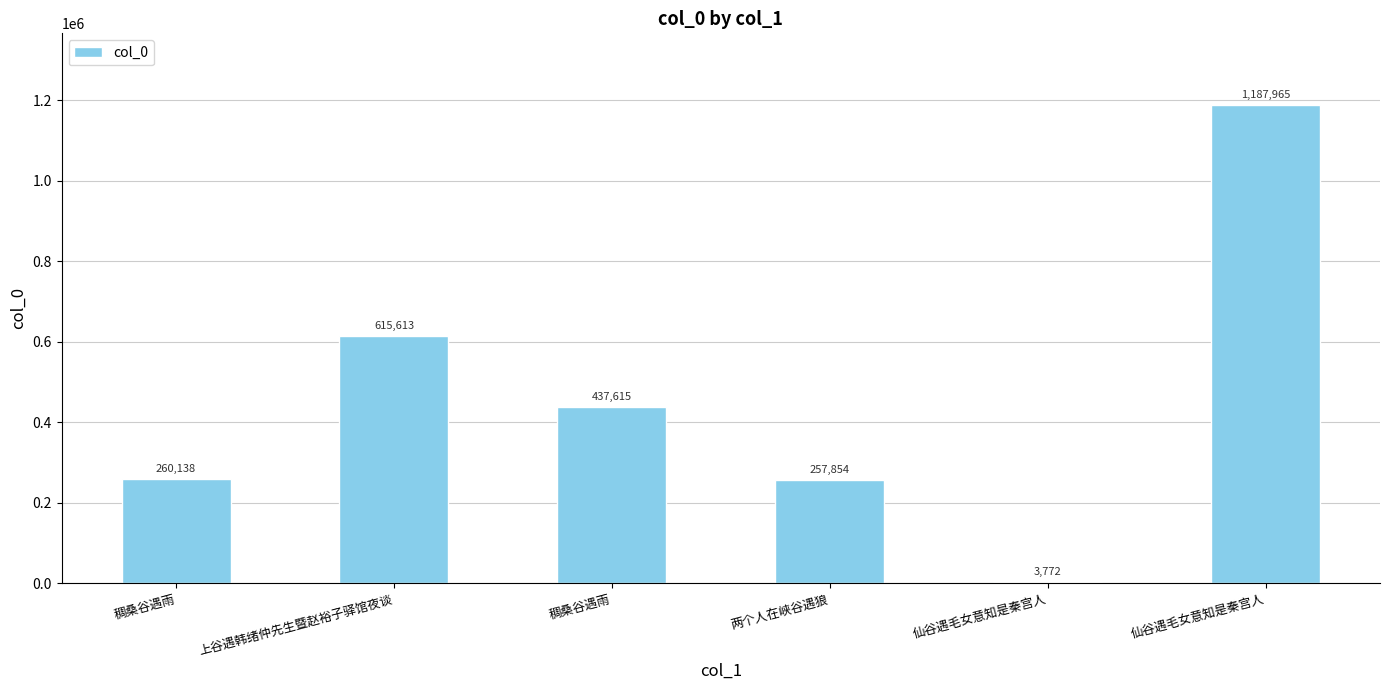

Reading left to right, what are all the values shown in this chart?

稠桑谷遇雨=260138	上谷遇韩绪仲先生暨赵裕子驿馆夜谈=615613	稠桑谷遇雨=437615	两个人在峡谷遇狼=257854	仙谷遇毛女意知是秦宫人=3772	仙谷遇毛女意知是秦宫人=1187965